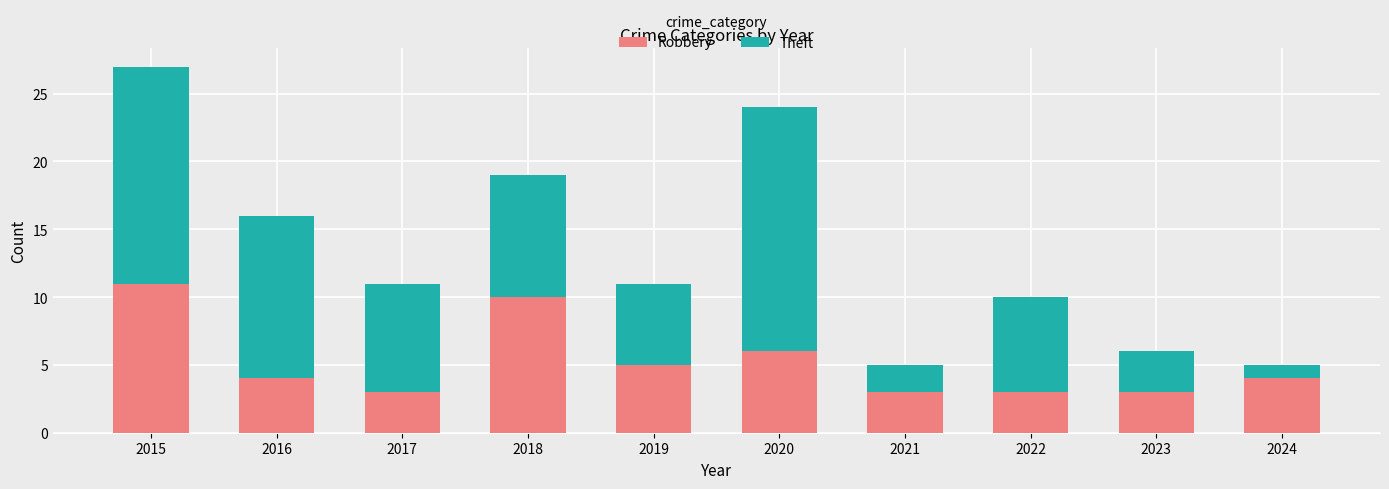

What is the sum of all Robbery values?

52